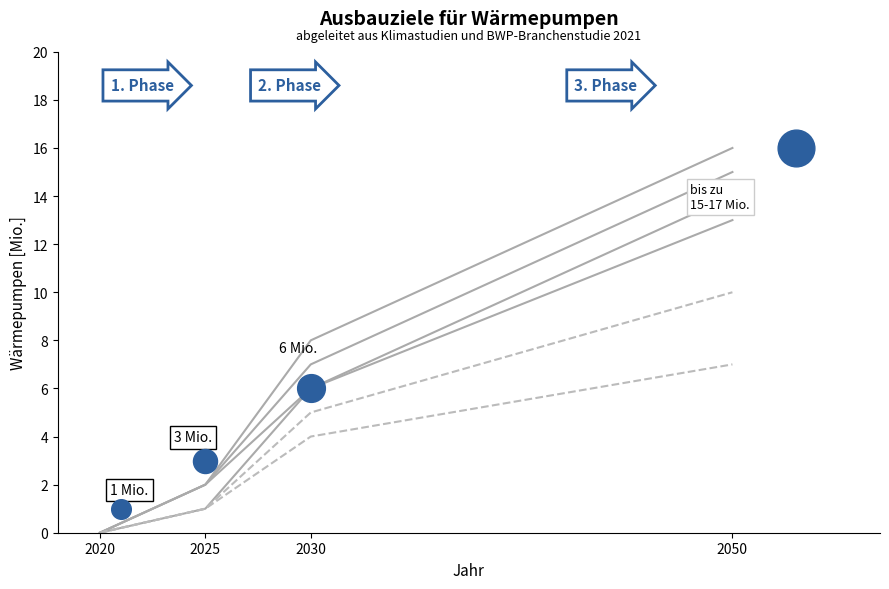

Which series contains the lowest Y value?

Line 1